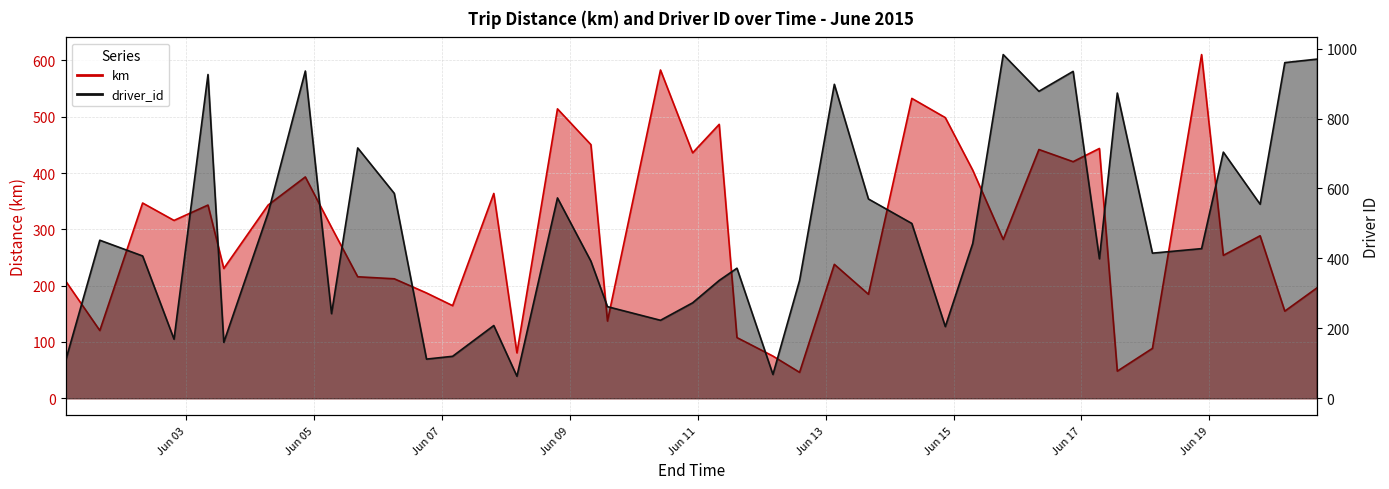

Which series has the largest total across all categories?

driver_id